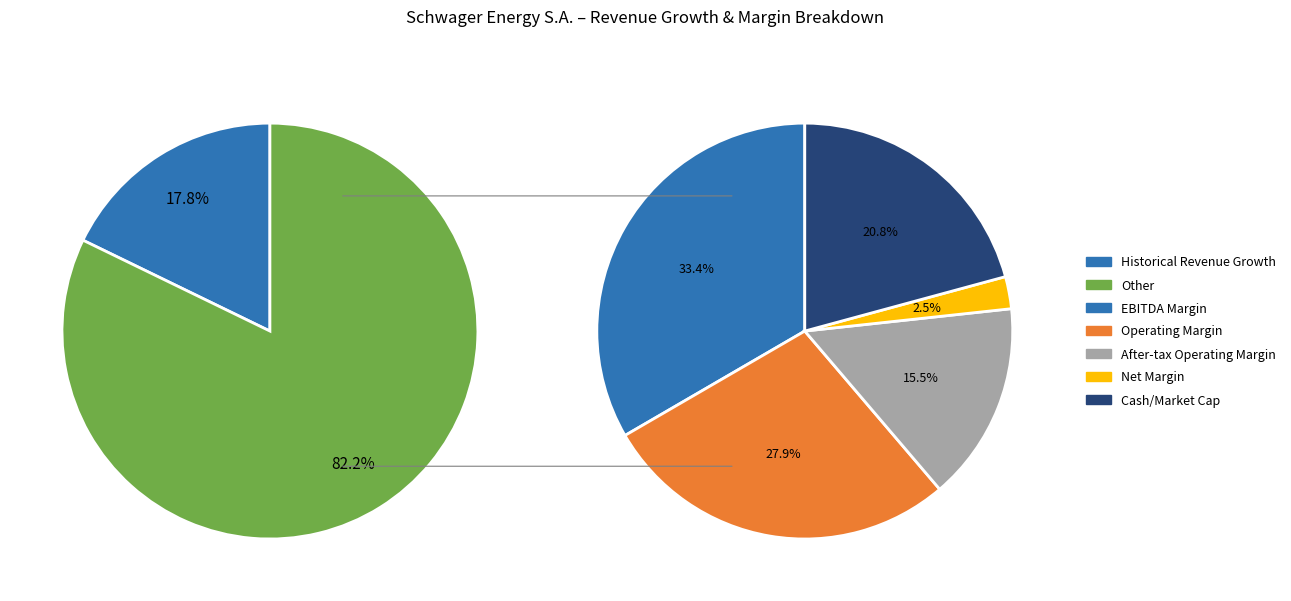

What percentage is the Other slice, to the nearest percent?

82%